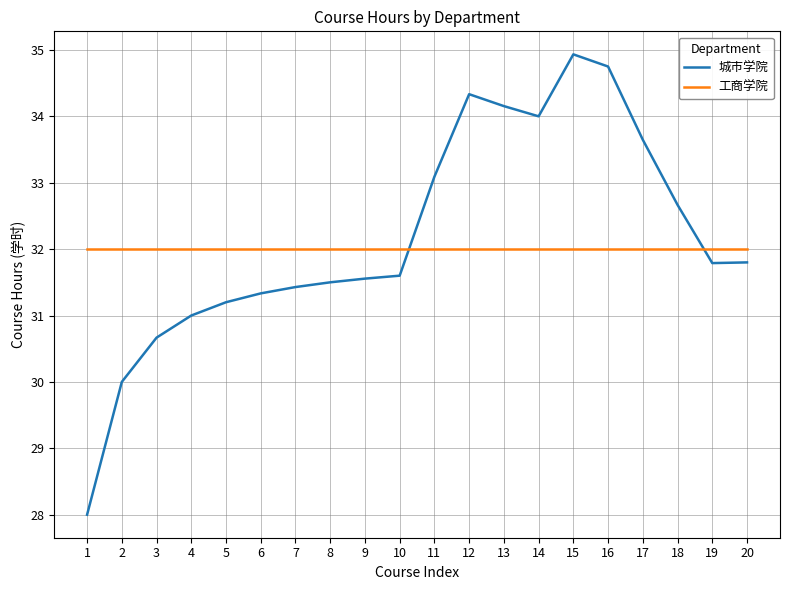

What is the difference between the maximum and minimum values in the 城市学院 series?

6.9